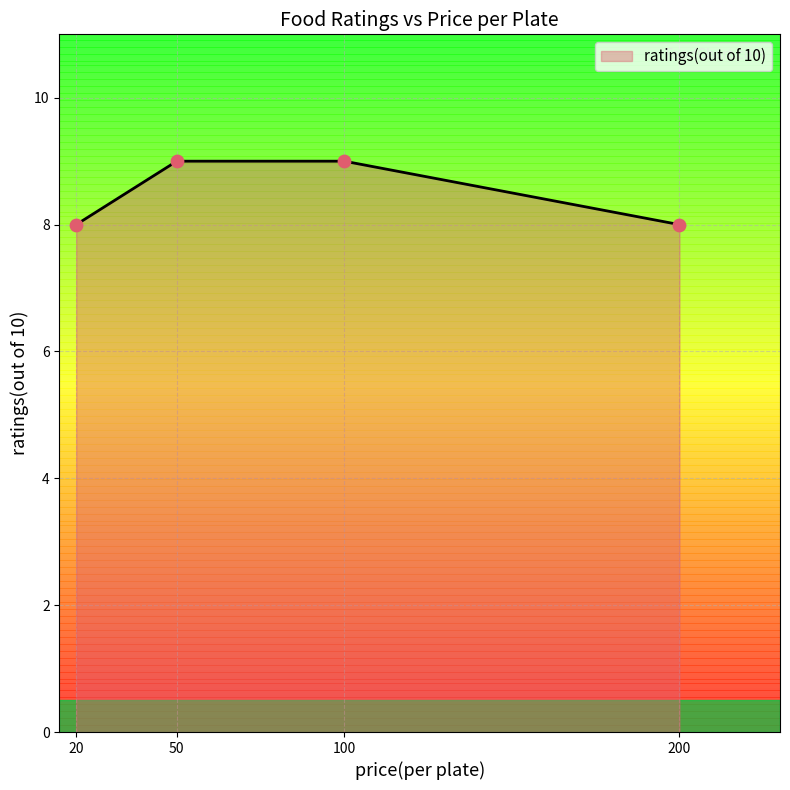

Which has a higher value, 200 or 100?

100